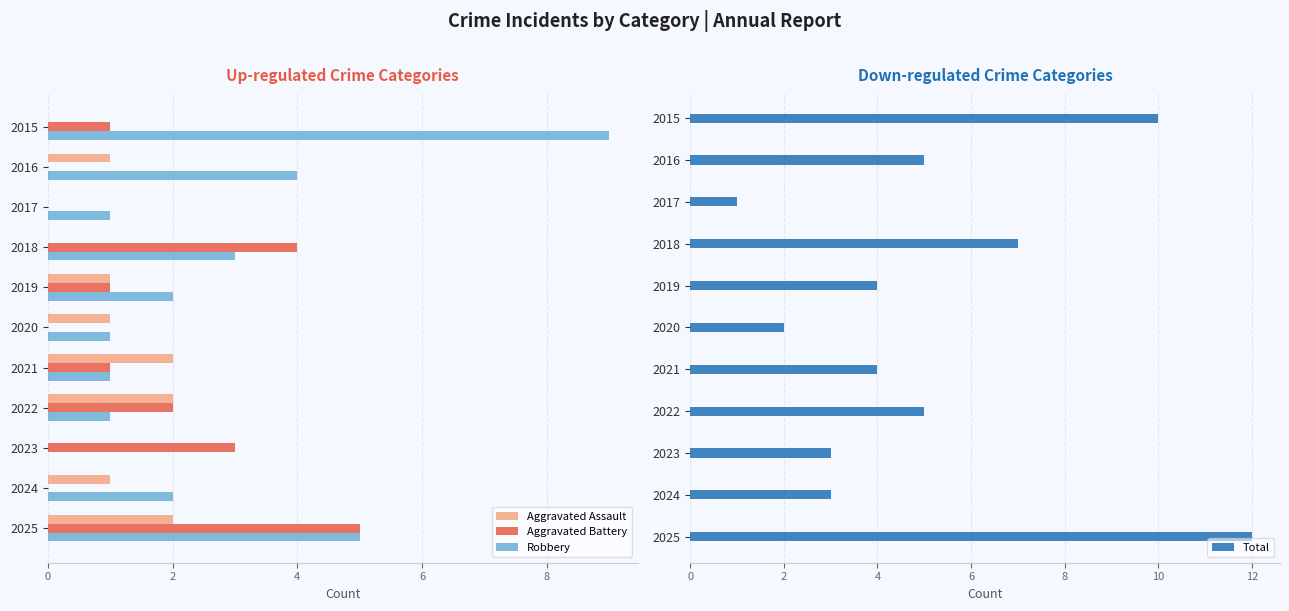

Is it true that Aggravated Battery equals 4 at 2018?

True